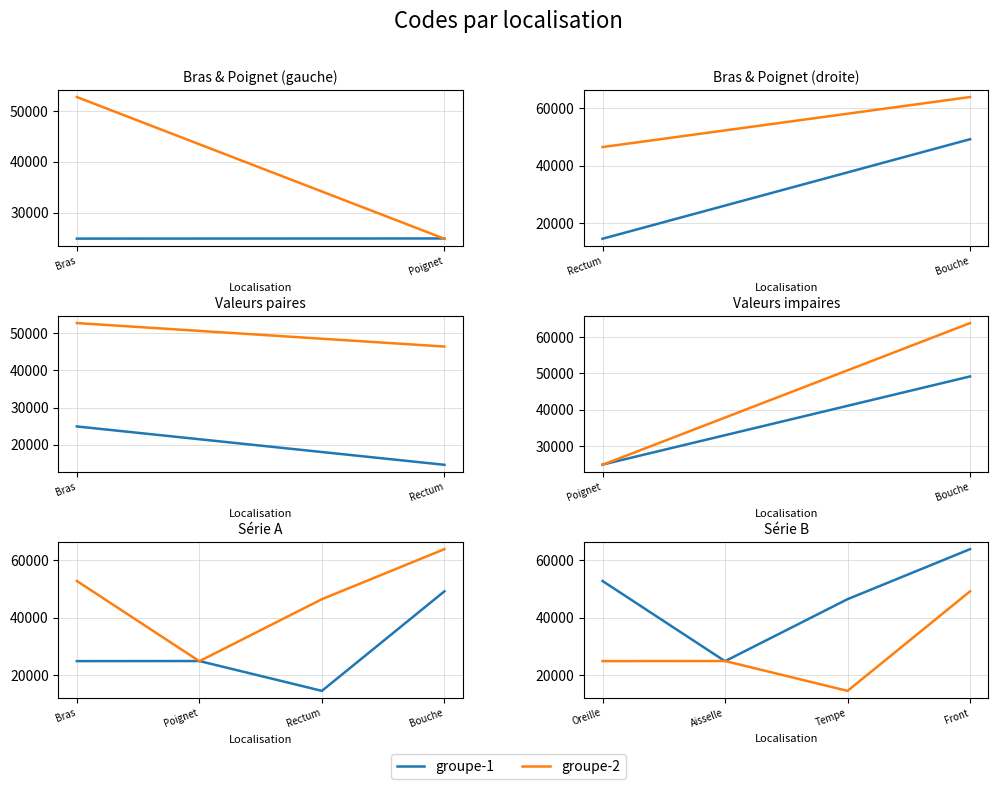

Between Tempe and Front, which series saw the biggest shift?

groupe-2